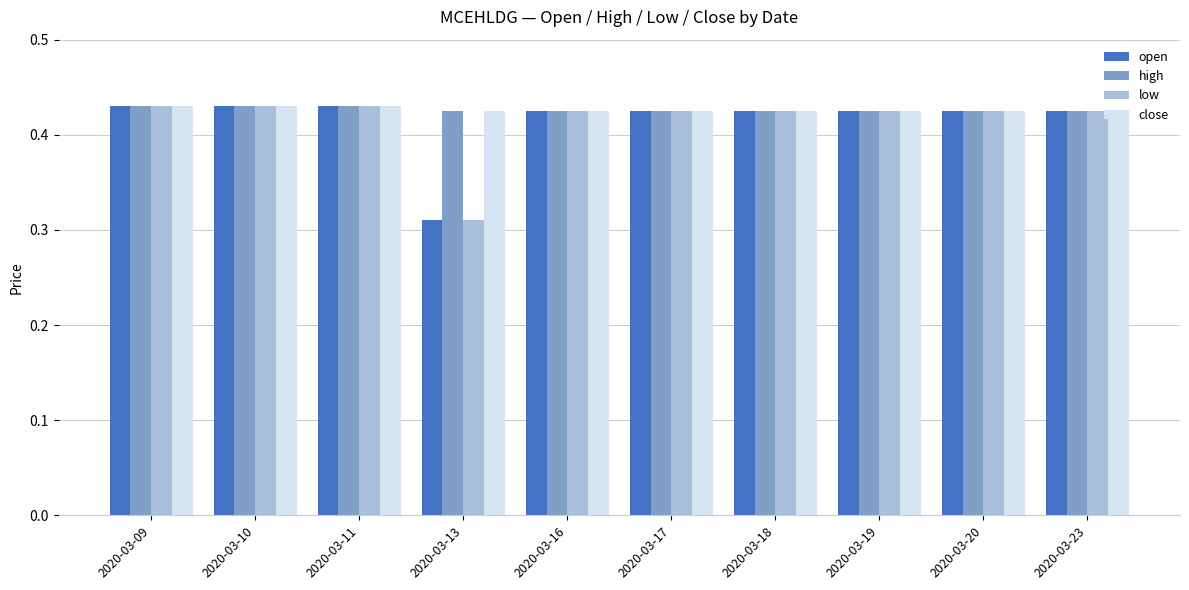

At how many categories does at least one series exceed 0?

10